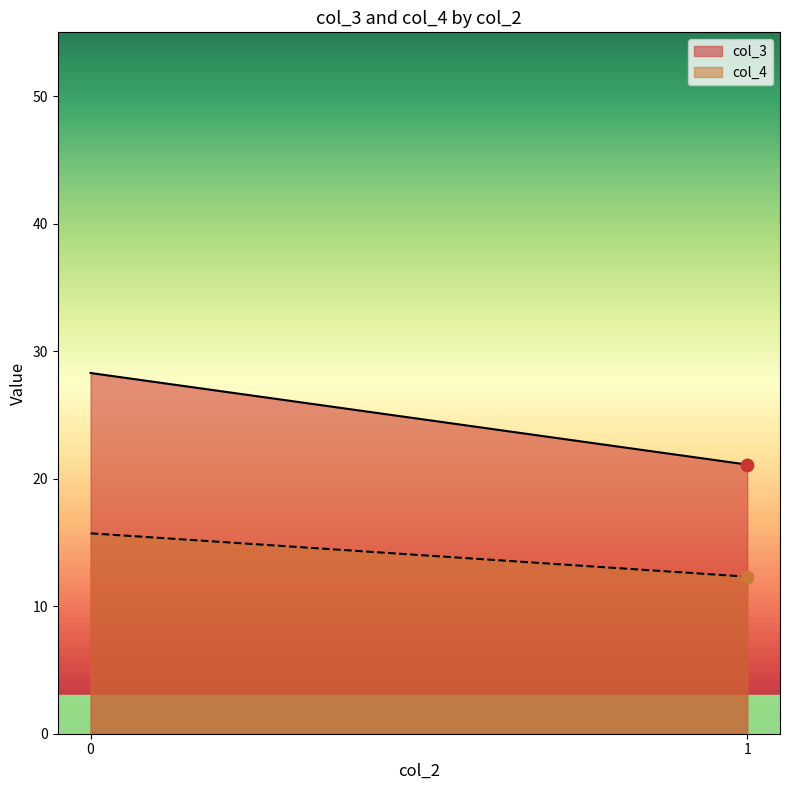

Which series has the largest total across all categories?

col_3